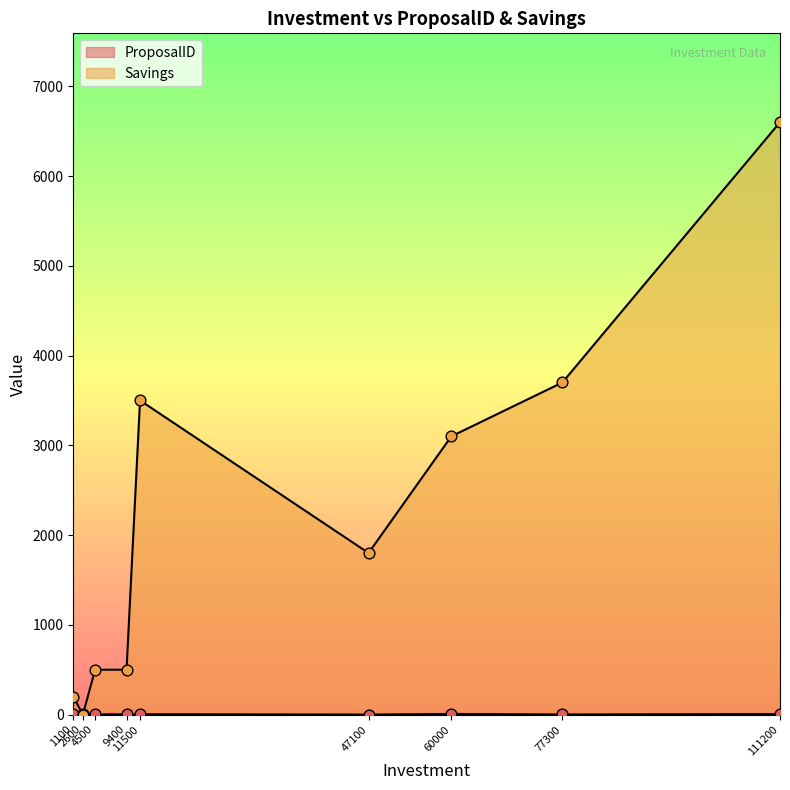

Is the value of ProposalID at 11500 greater than the value of Savings at 4500?

No